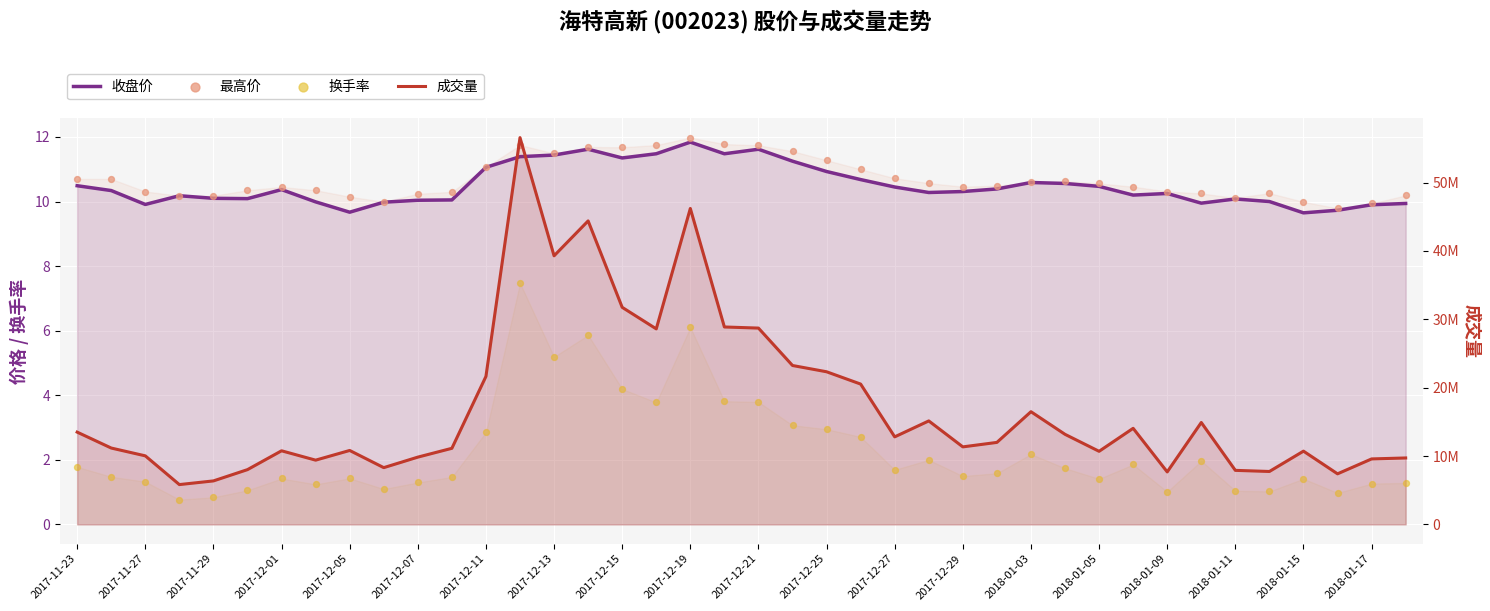

Which series reaches the maximum Y coordinate?

成交量